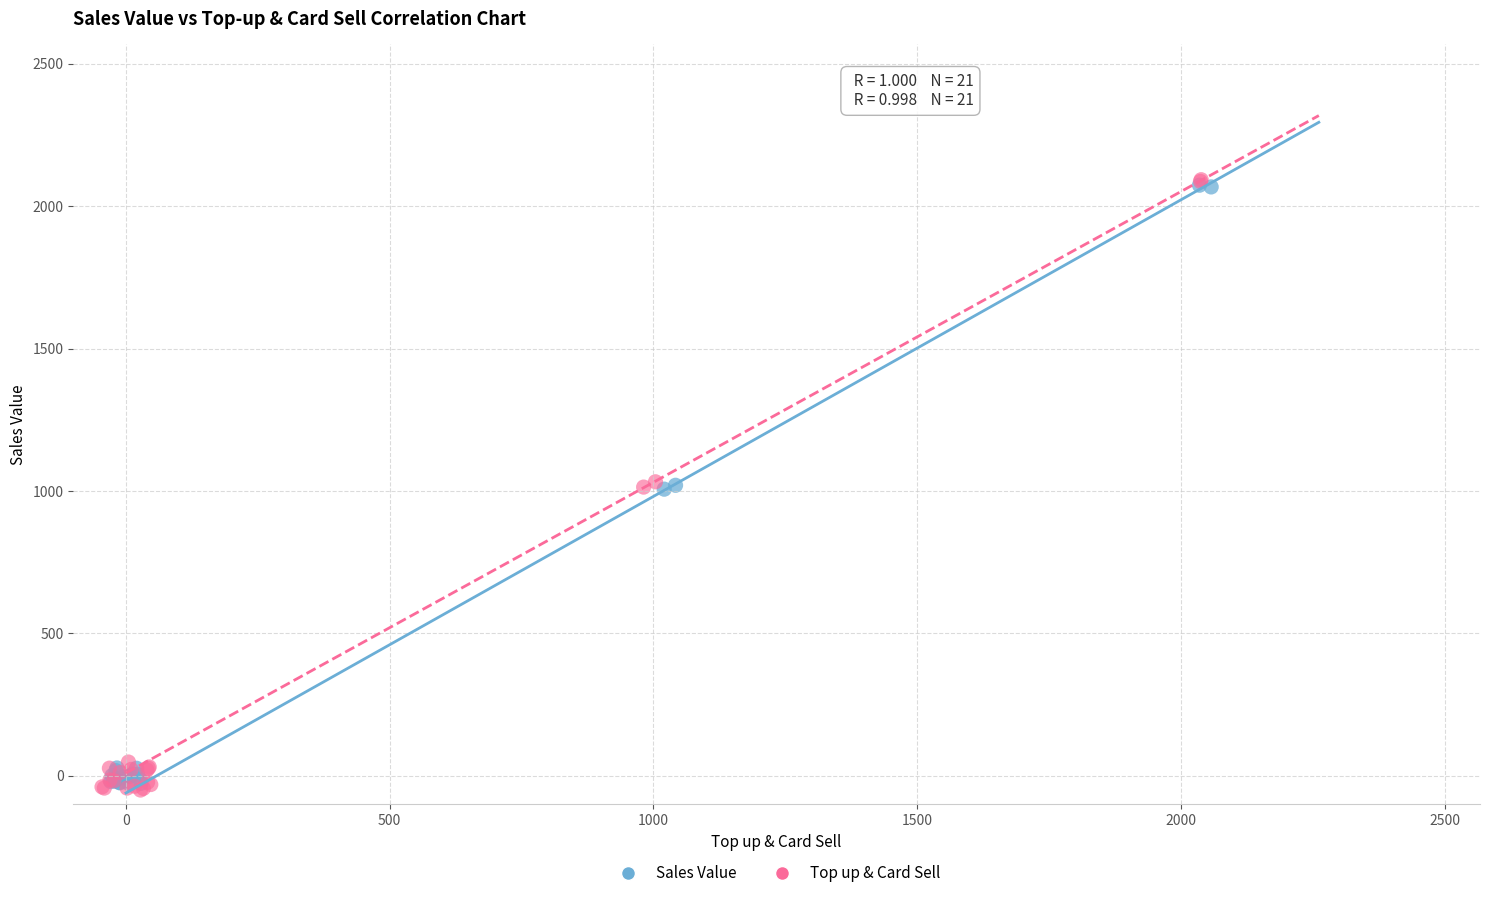

Which series has the widest spread of Y values?

Top up & Card Sell